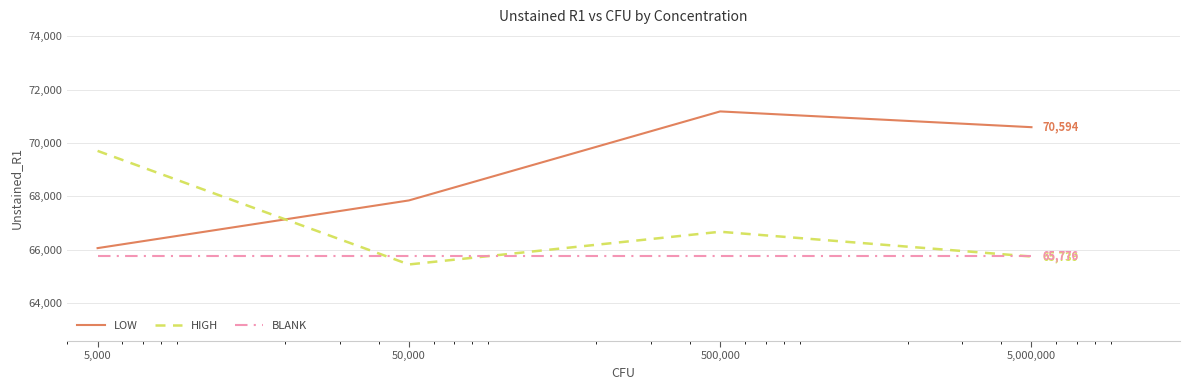

How many times do LOW and HIGH cross each other?

1